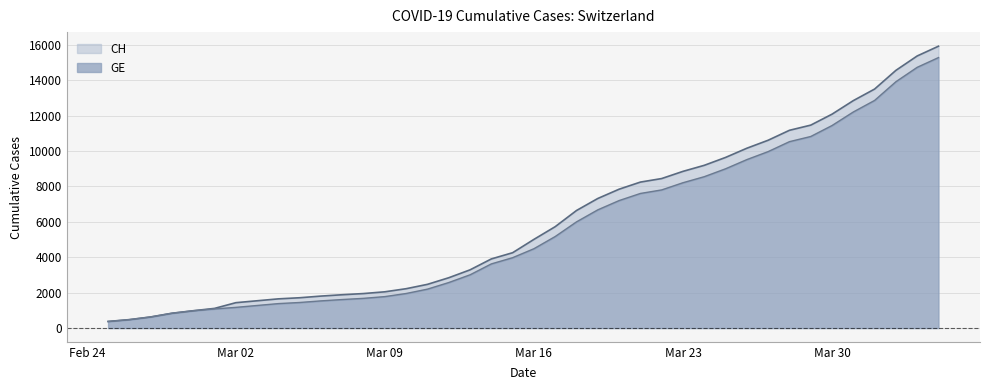

What is the total value across all series at 2020-03-29?

22292